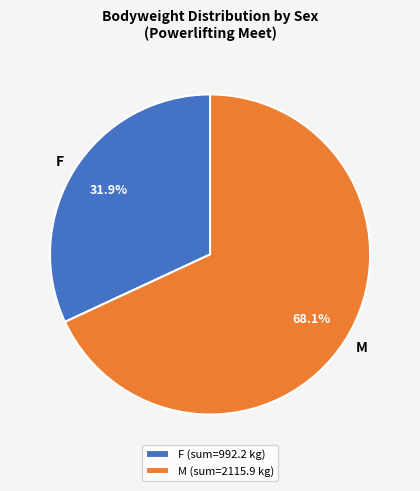

How many slices are in this pie chart?

2